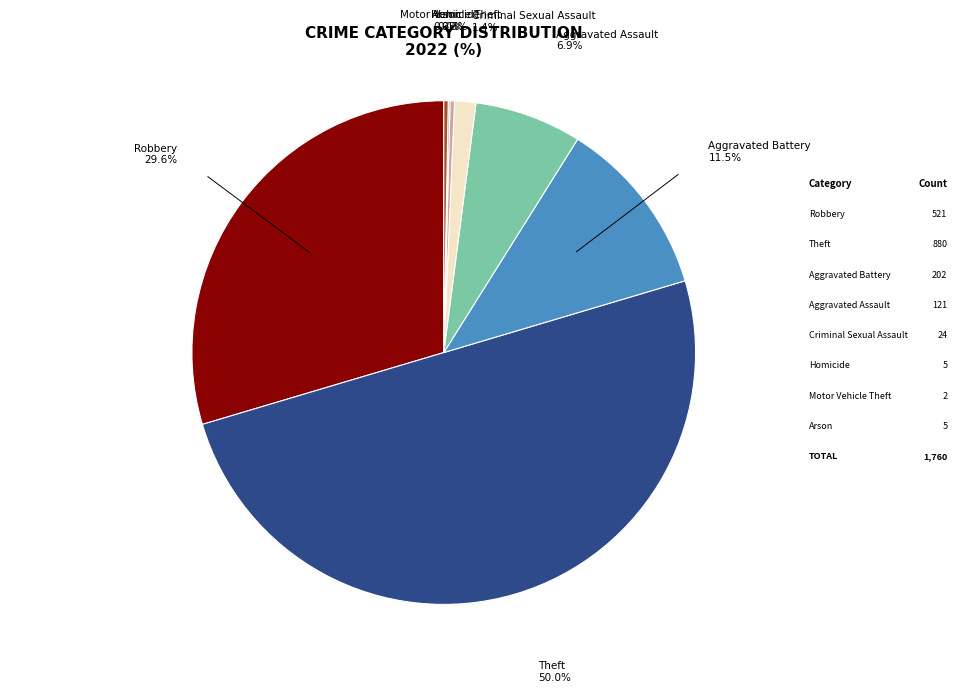

Does any single category account for the majority?

No